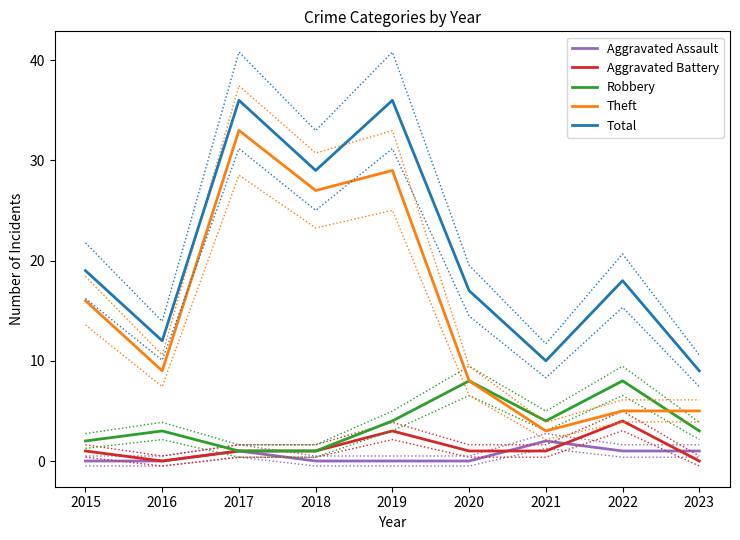

True or false: Total and Robbery cross at least once.

False